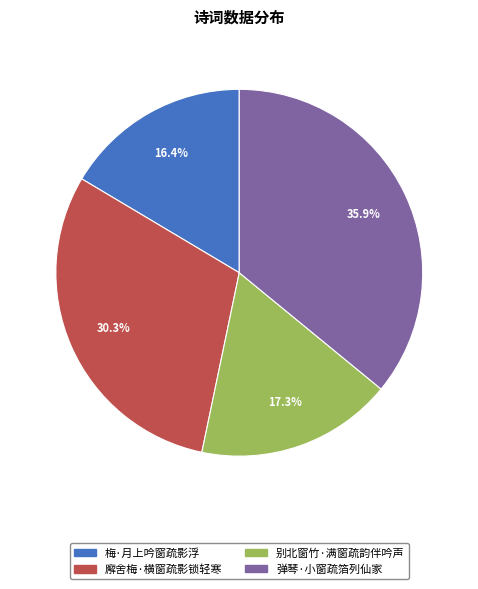

True or false: 梅·月上吟窗疏影浮 accounts for 16% of the total.

True